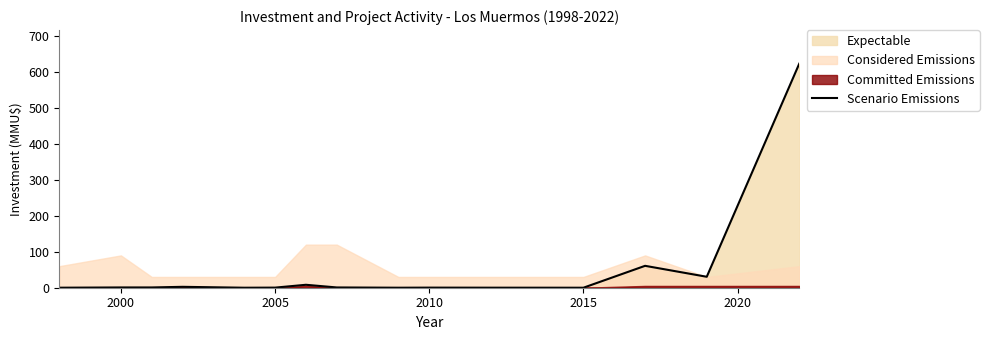

Is it true that Scenario Emissions equals 0.0 at 2015?

True